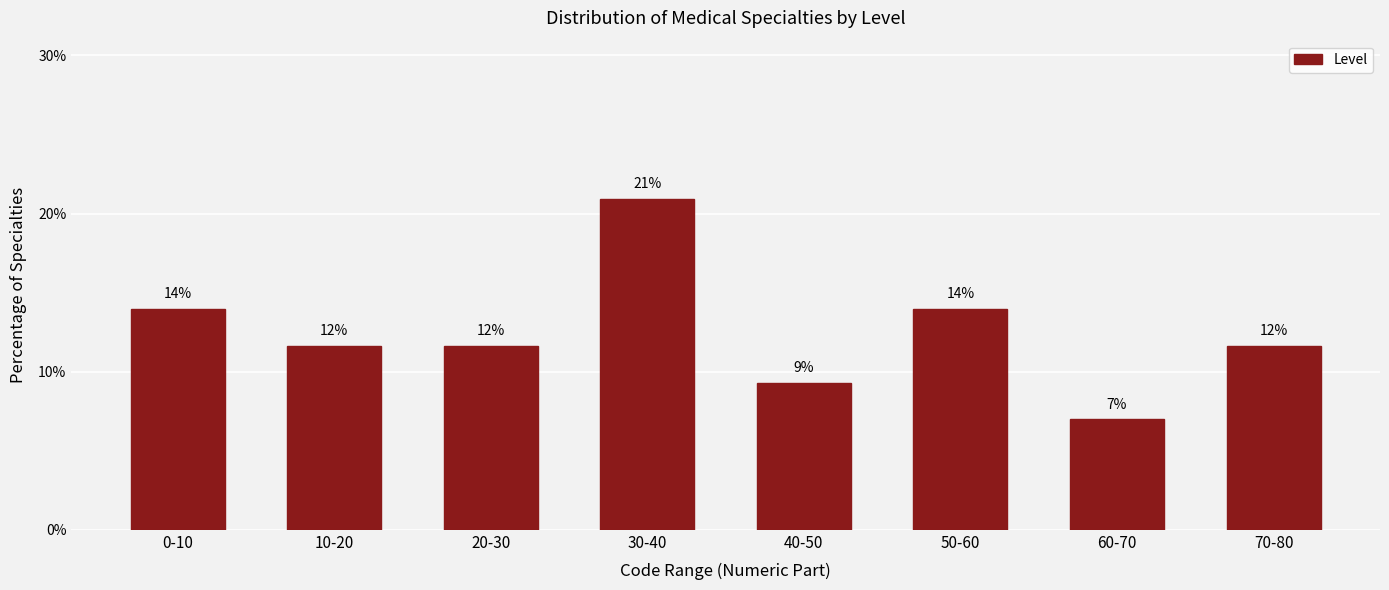

Approximately how many times larger is the value at 20-30 compared to 10-20?

1.0